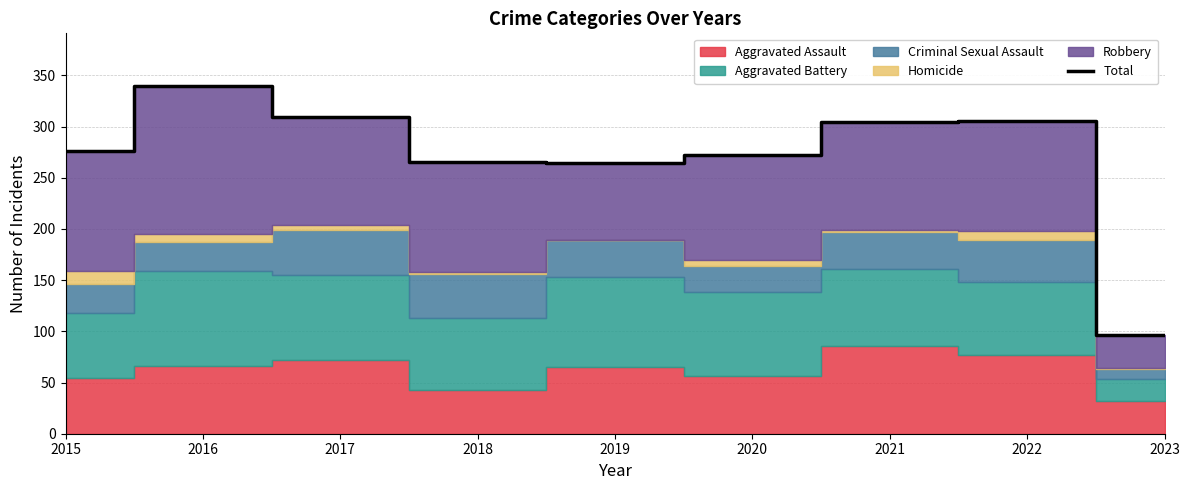

What is the difference between the values at 2016 and 2020?

68